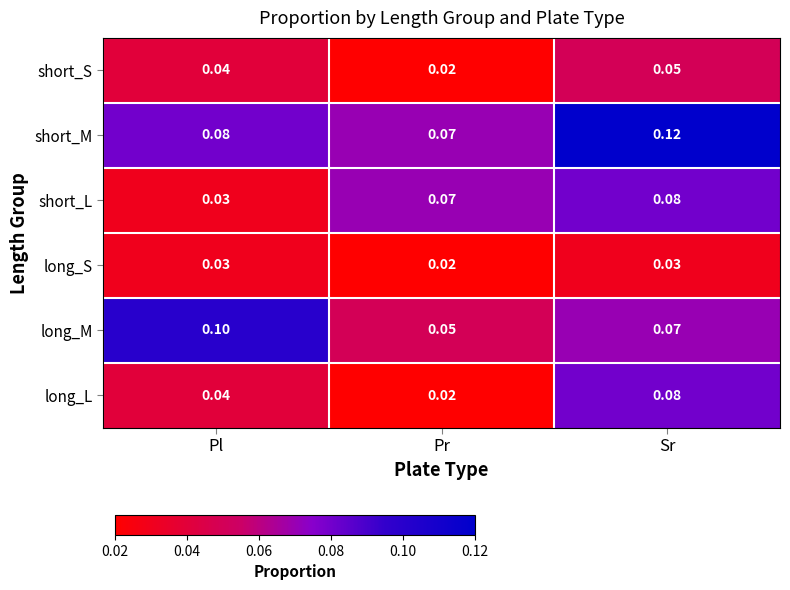

Where is long_L nearest to the value 0?

Pr